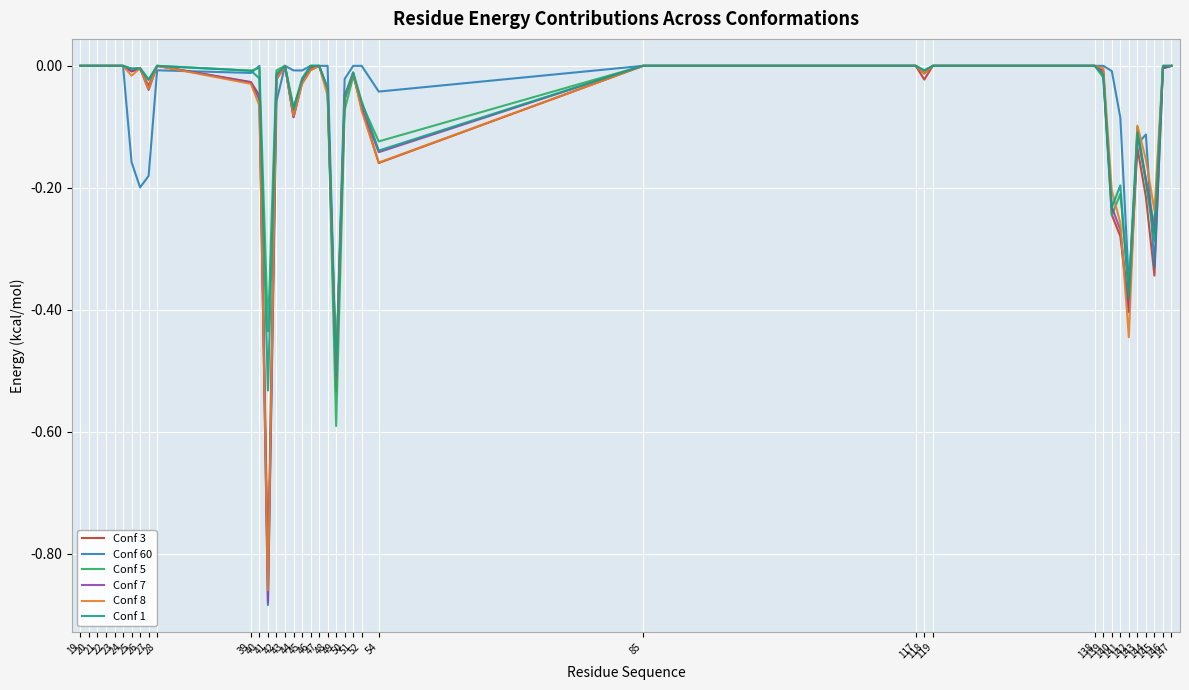

What is the lowest value of the Conf 5 series?

-0.6